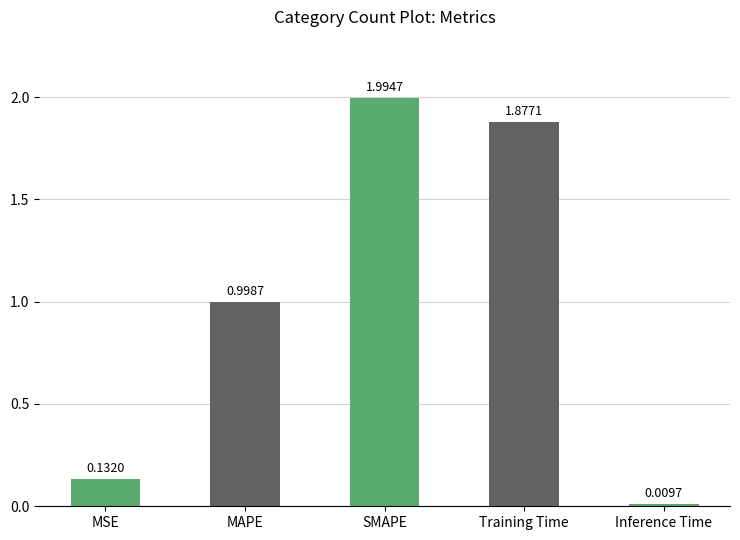

What is the sum of all values?

5.0